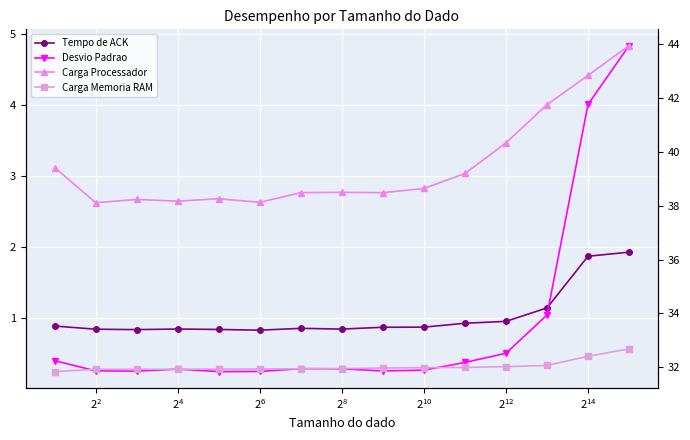

At which category does Desvio Padrao reach its first local peak?

$\mathdefault{2^{4}}$